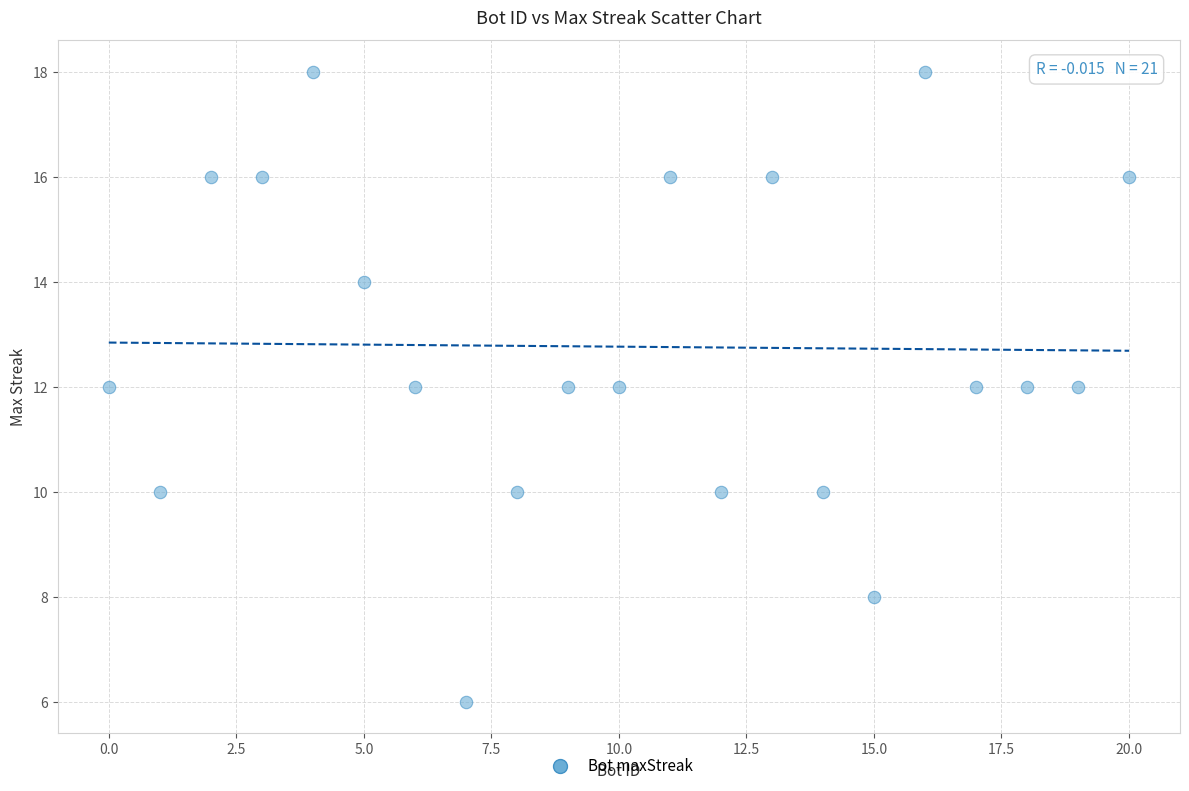

What is the range of Y values (max minus min)?

12